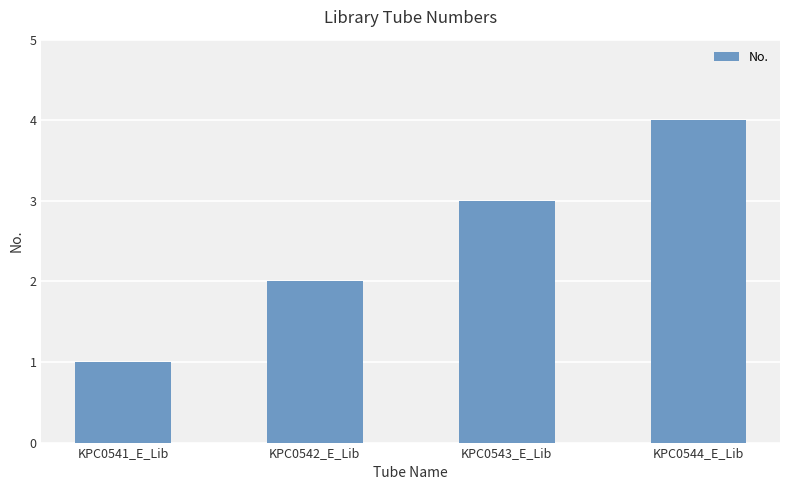

What is the sum of the values at KPC0541_E_Lib and KPC0543_E_Lib?

4